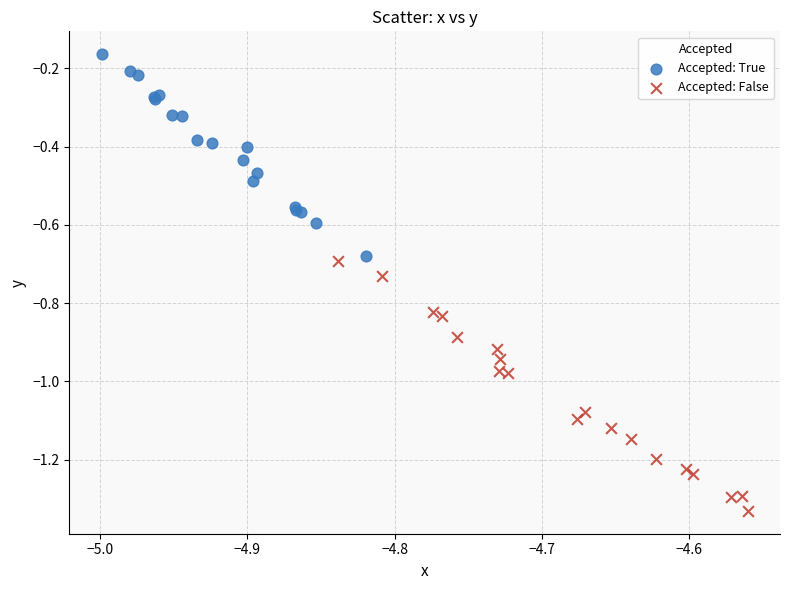

Which series contains the highest Y value?

Accepted: True